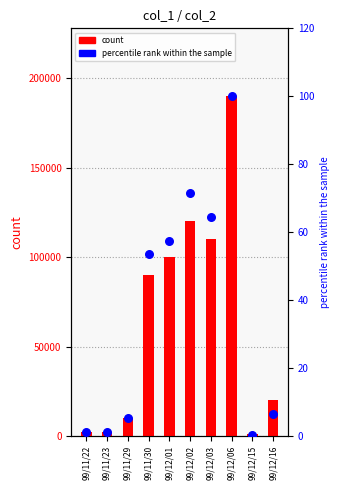

Which series has the largest Y range (max minus min)?

count